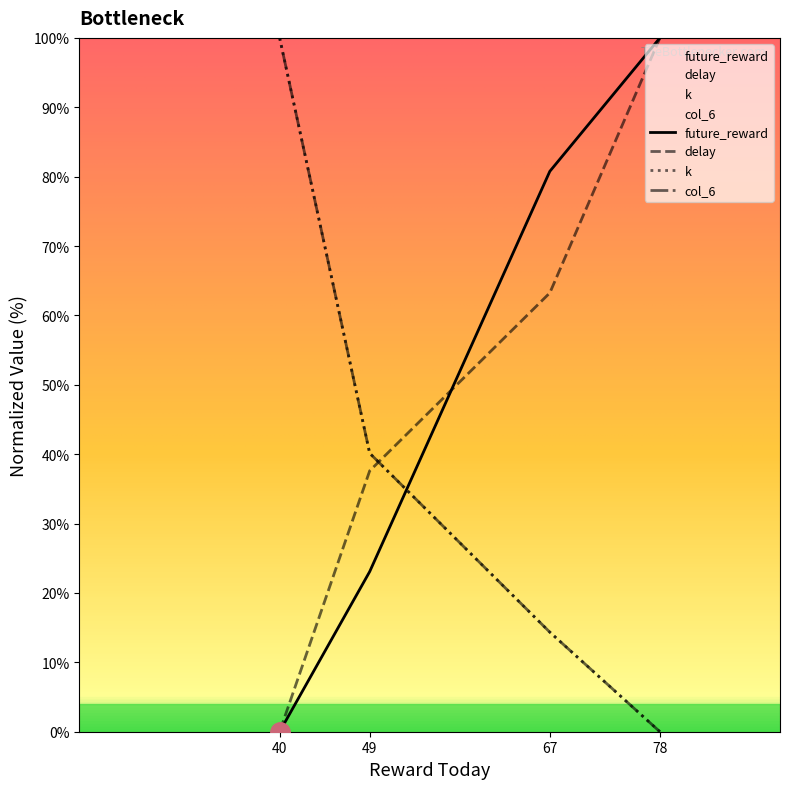

True or false: future_reward has more than 2 interior local peaks.

False